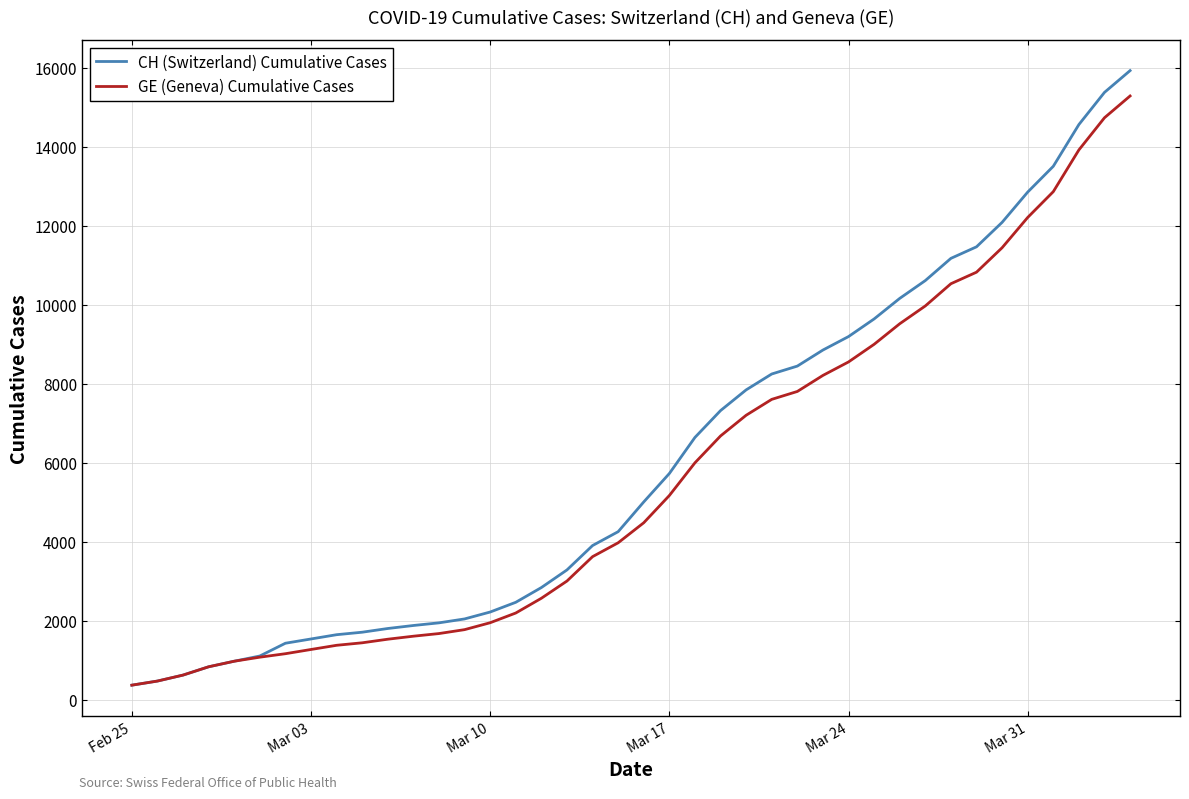

What is the difference between the maximum and minimum values in the GE (Geneva) Cumulative Cases series?

14909